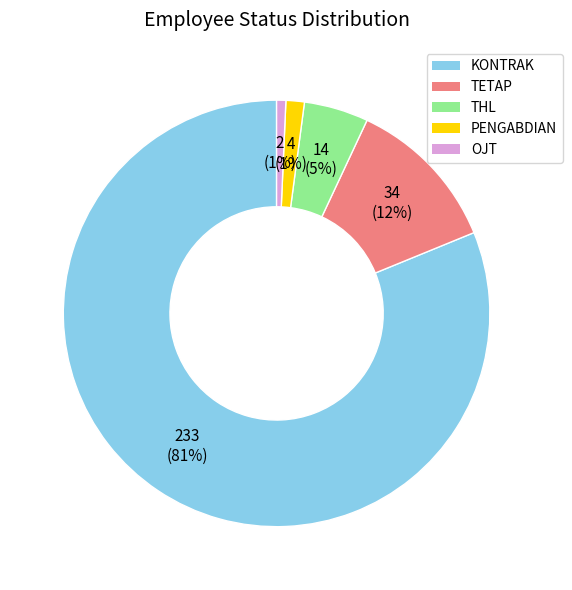

Between OJT and KONTRAK, which is larger?

KONTRAK